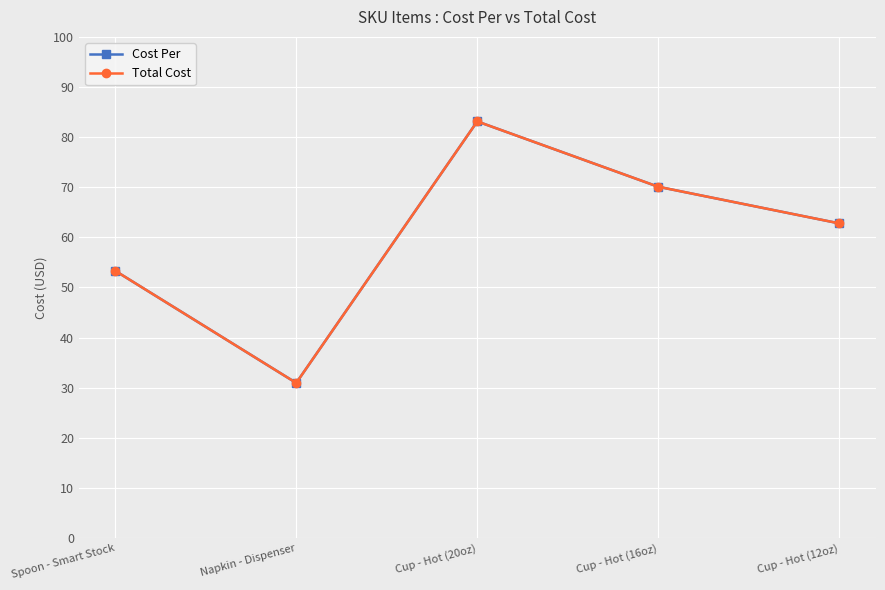

Does the chart display data point markers on the line(s)?

Yes